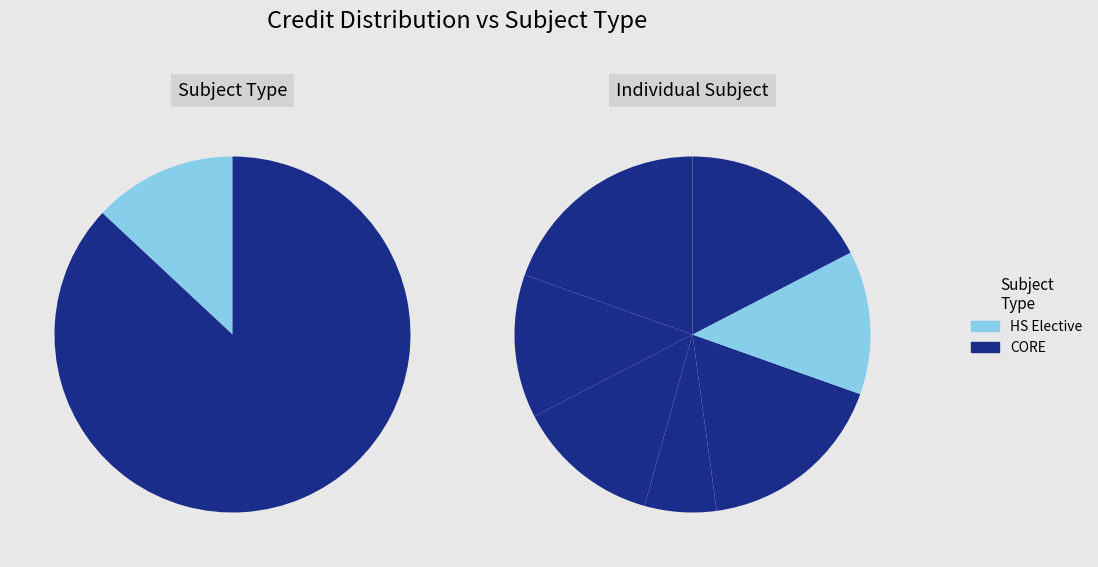

To the nearest percent, what portion does EE202 represent?

7%